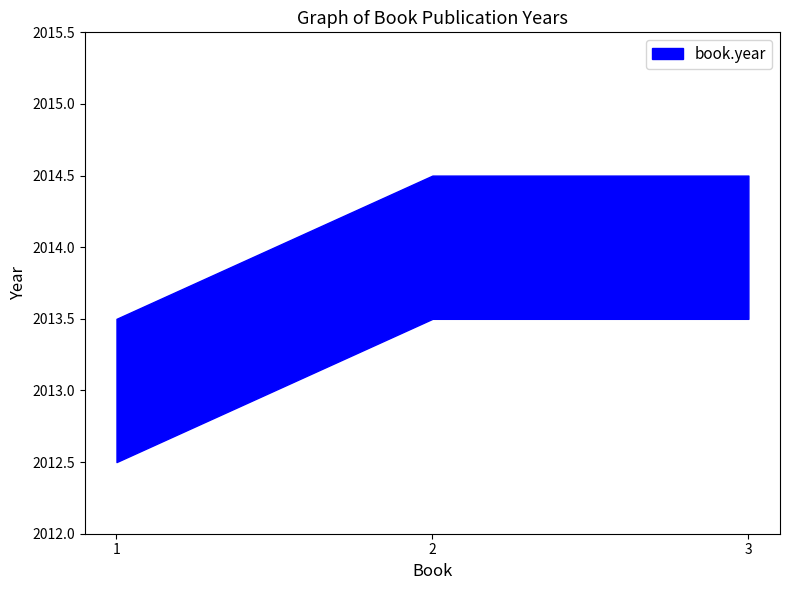

Is it true that the value at 3 is 1034?

False